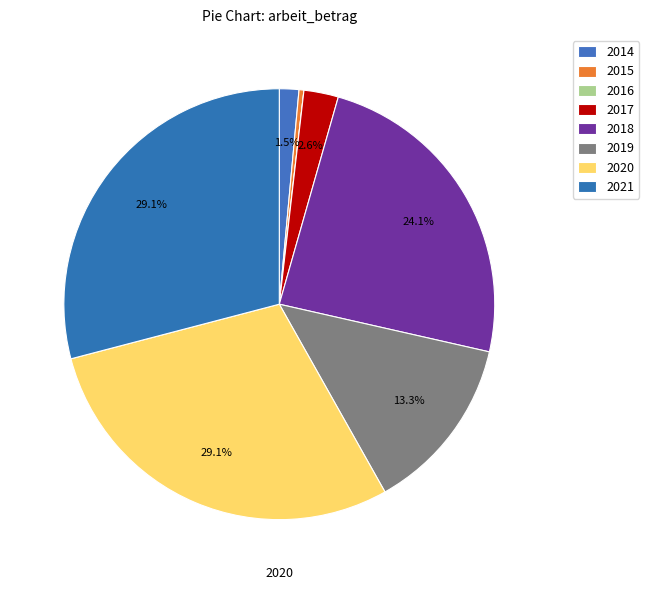

Which category has the smallest portion of the pie?

2016